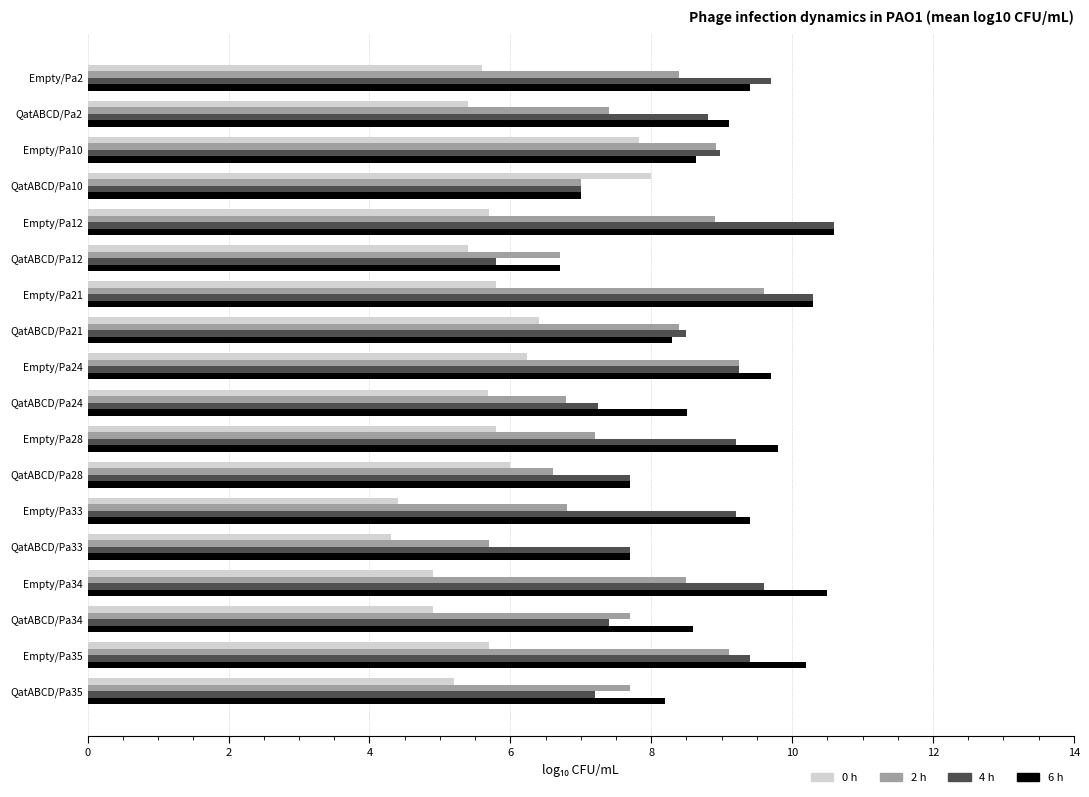

What are all the series names shown in the legend?

0 h, 2 h, 4 h, 6 h